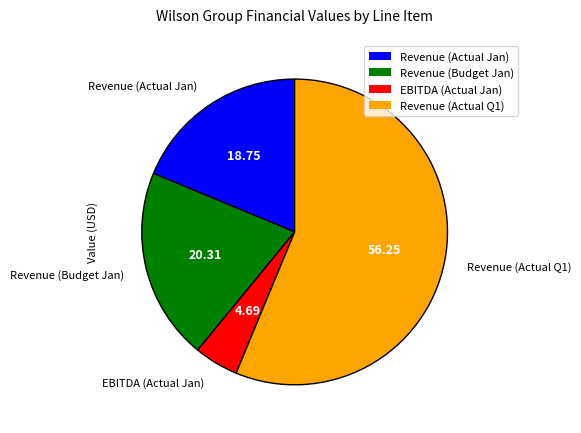

Count the number of slices in the pie.

4